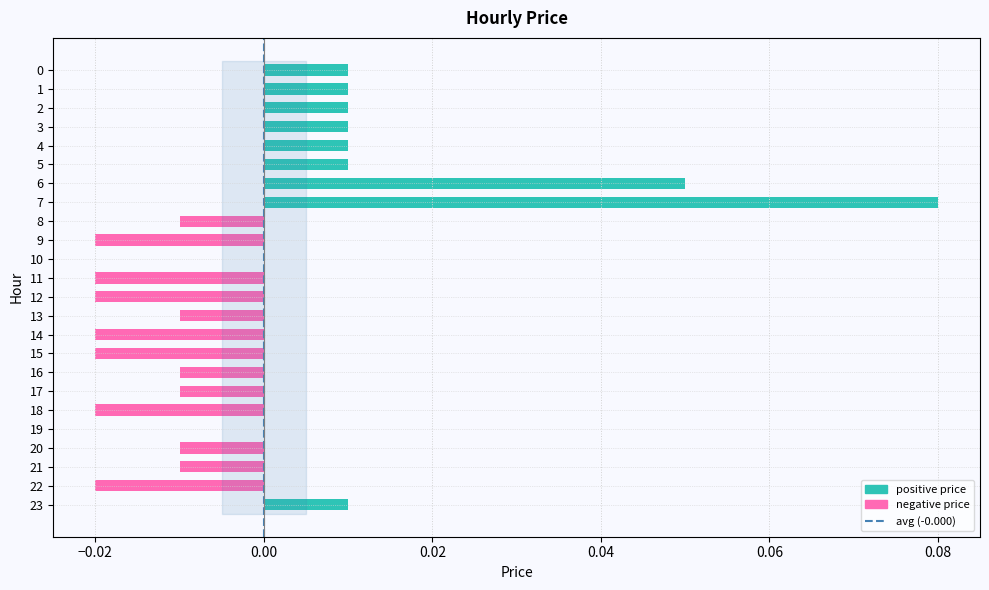

Which category has the highest value across all series?

7